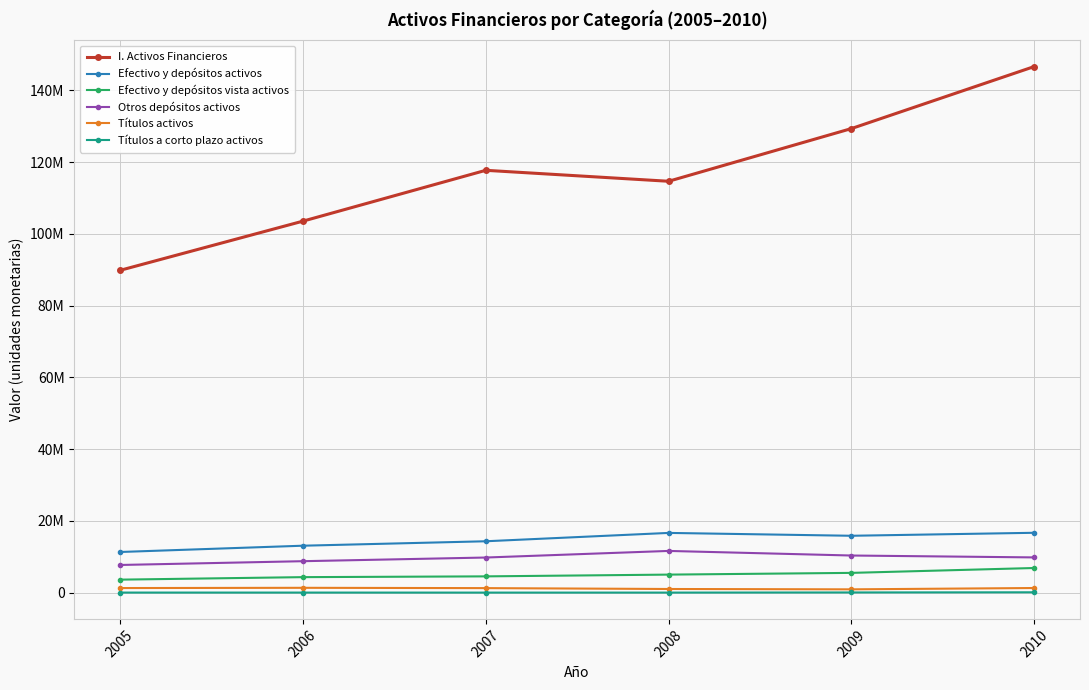

Is this an area chart (filled region under the line)?

No